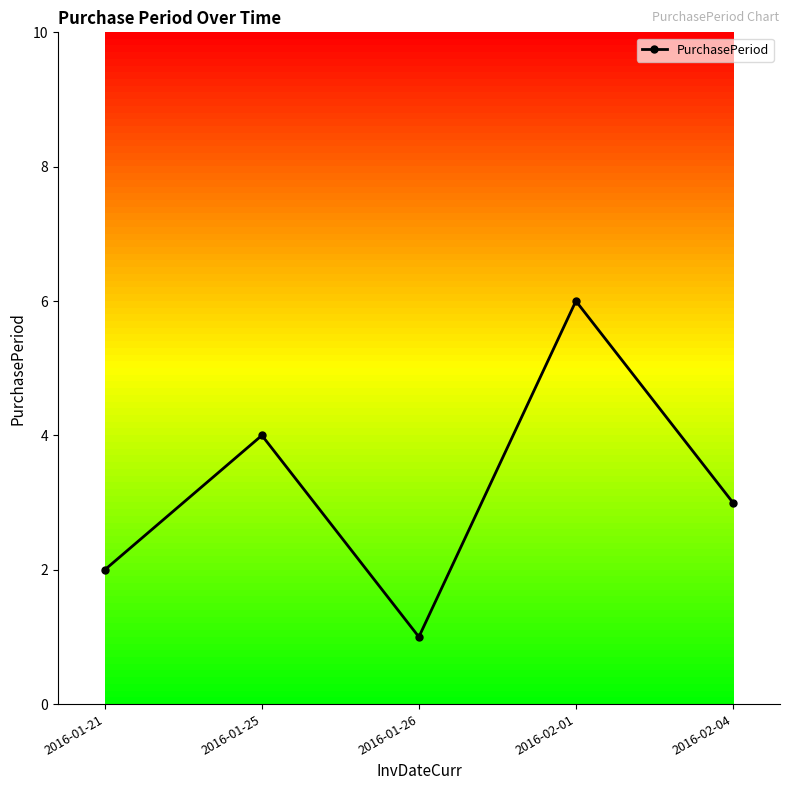

What is the change in value from 2016-01-25 to 2016-02-04?

-1